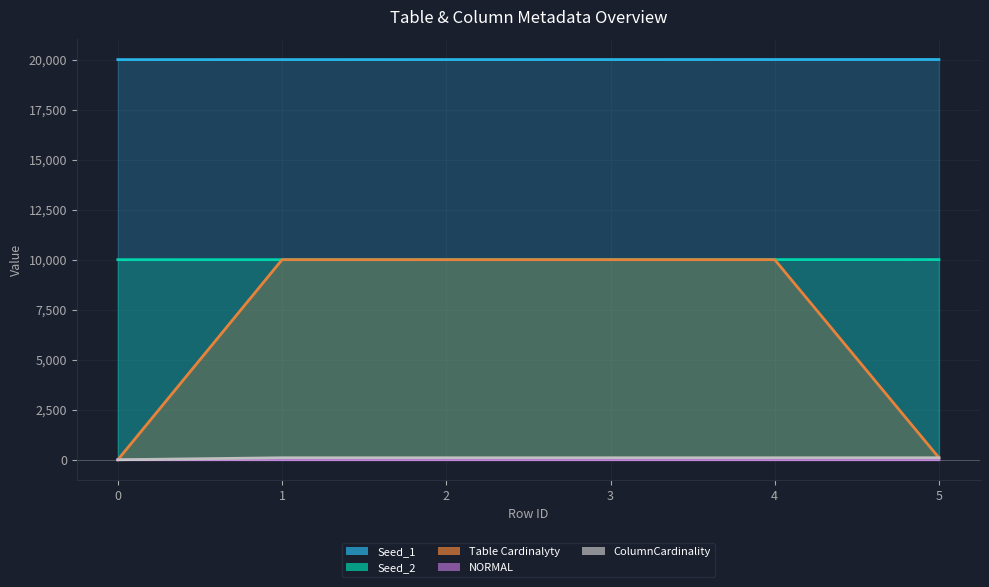

What is the difference between the ColumnCardinality values at 4 and 0?

100